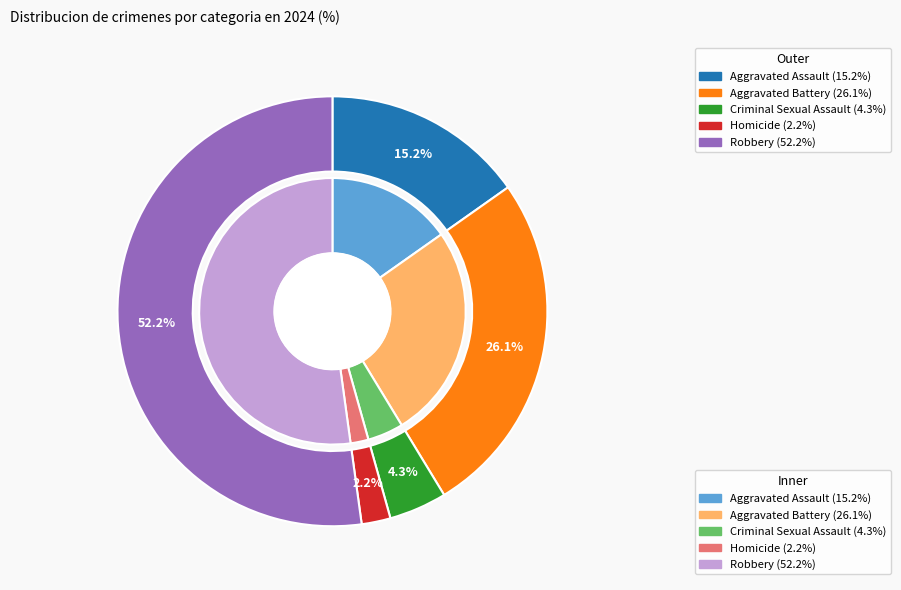

How many segments does this pie chart have?

5